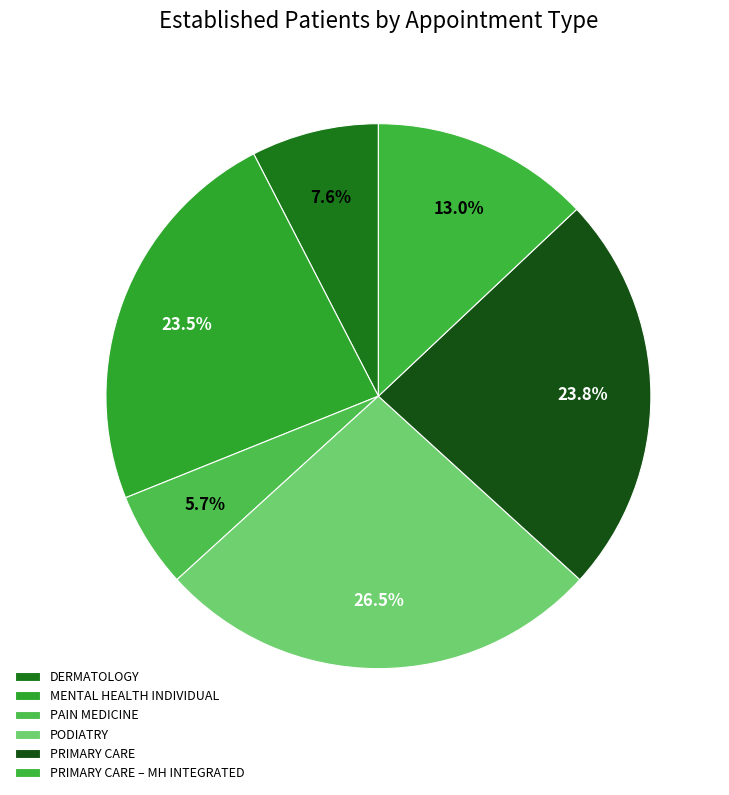

The DERMATOLOGY slice represents 8% of the pie. True or false?

True